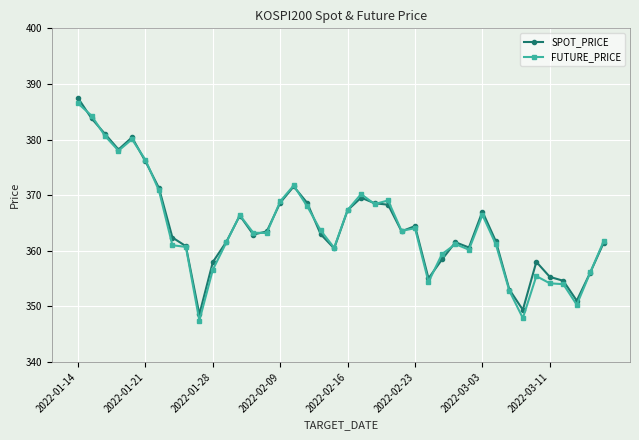

Which series has the widest spread of values?

FUTURE_PRICE